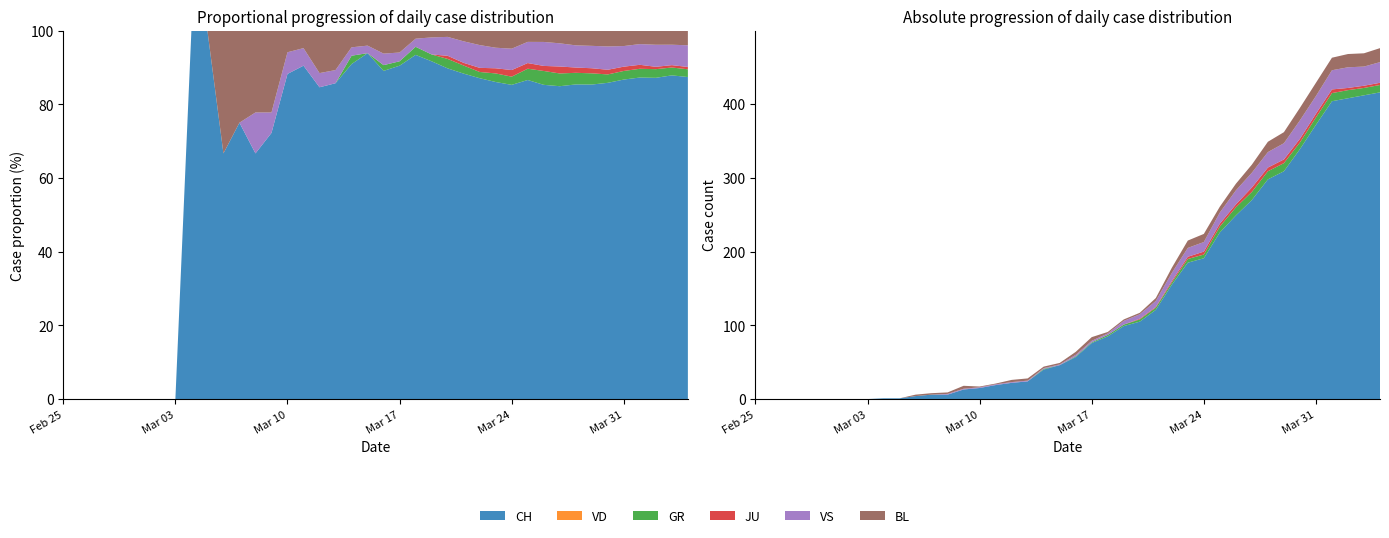

Reading left to right, what are all the values shown in this chart?

CH: 0	0	0	0	0	0	0	0	1	1	4	6	6	13	15	19	22	24	40	46	57	76	85	99	105	121	155	185	191	226	249	270	298	309	339	372	404	408	412	416
VD: 0	0	0	0	0	0	0	0	0	0	0	0	0	0	0	0	0	0	0	0	0	0	0	0	0	0	0	0	0	0	0	0	0	0	0	0	0	0	0	0
GR: 0	0	0	0	0	0	0	0	0	0	0	0	0	0	0	0	0	0	1	0	1	1	2	2	3	3	3	5	5	8	11	11	11	11	9	10	11	11	10	10
JU: 0	0	0	0	0	0	0	0	0	0	0	0	0	0	0	0	0	0	0	0	0	0	0	0	1	1	2	3	4	4	4	6	5	5	5	5	5	3	3	3
VS: 0	0	0	0	0	0	0	0	0	0	0	0	1	1	1	1	1	1	1	1	2	2	2	5	6	8	11	12	13	15	19	20	21	22	25	24	26	28	26	28
BL: 0	0	0	0	0	0	0	0	0	0	2	2	2	4	1	1	3	3	2	2	4	5	2	2	2	4	7	10	11	8	9	11	14	15	17	18	17	18	18	19